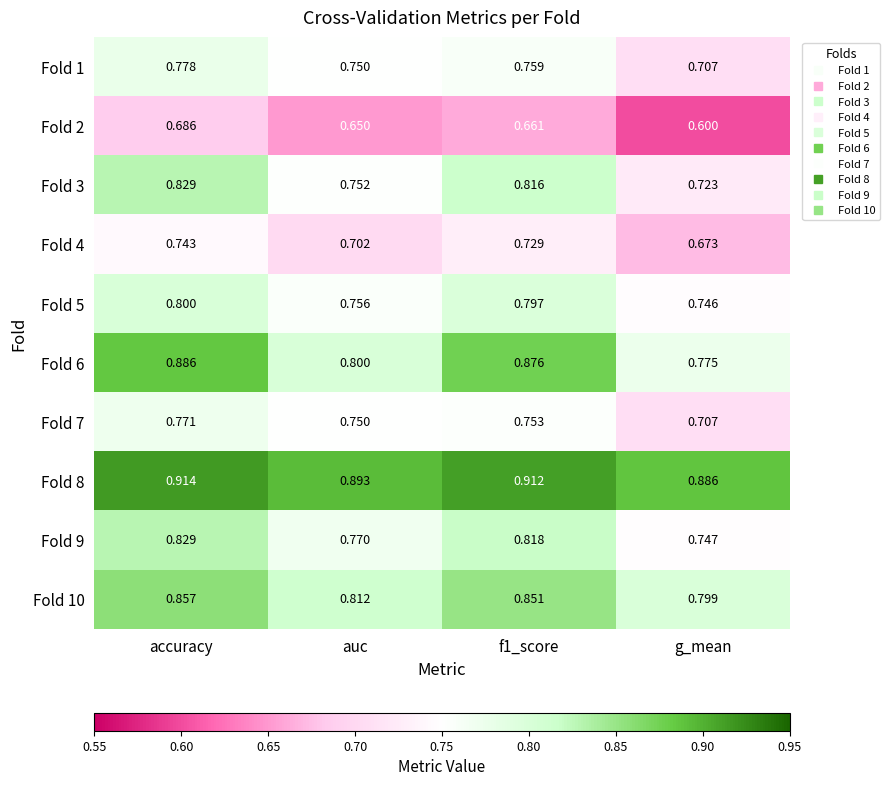

What is the minimum value shown in the chart?

0.6